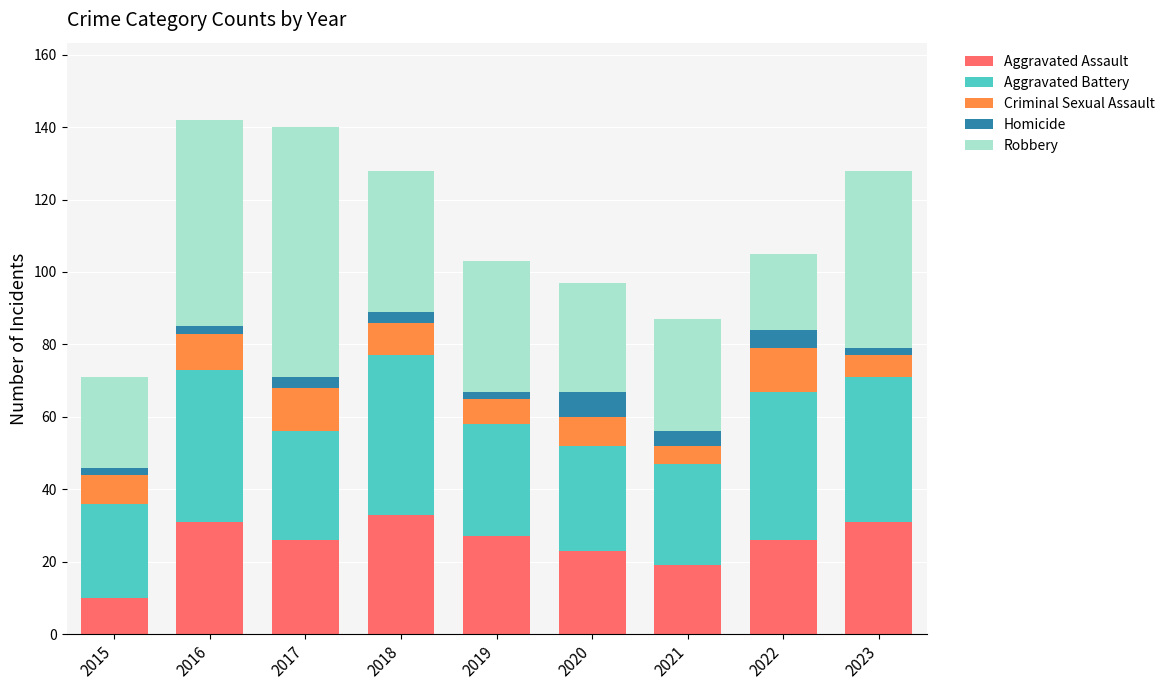

What is the highest value of the Aggravated Assault series?

33